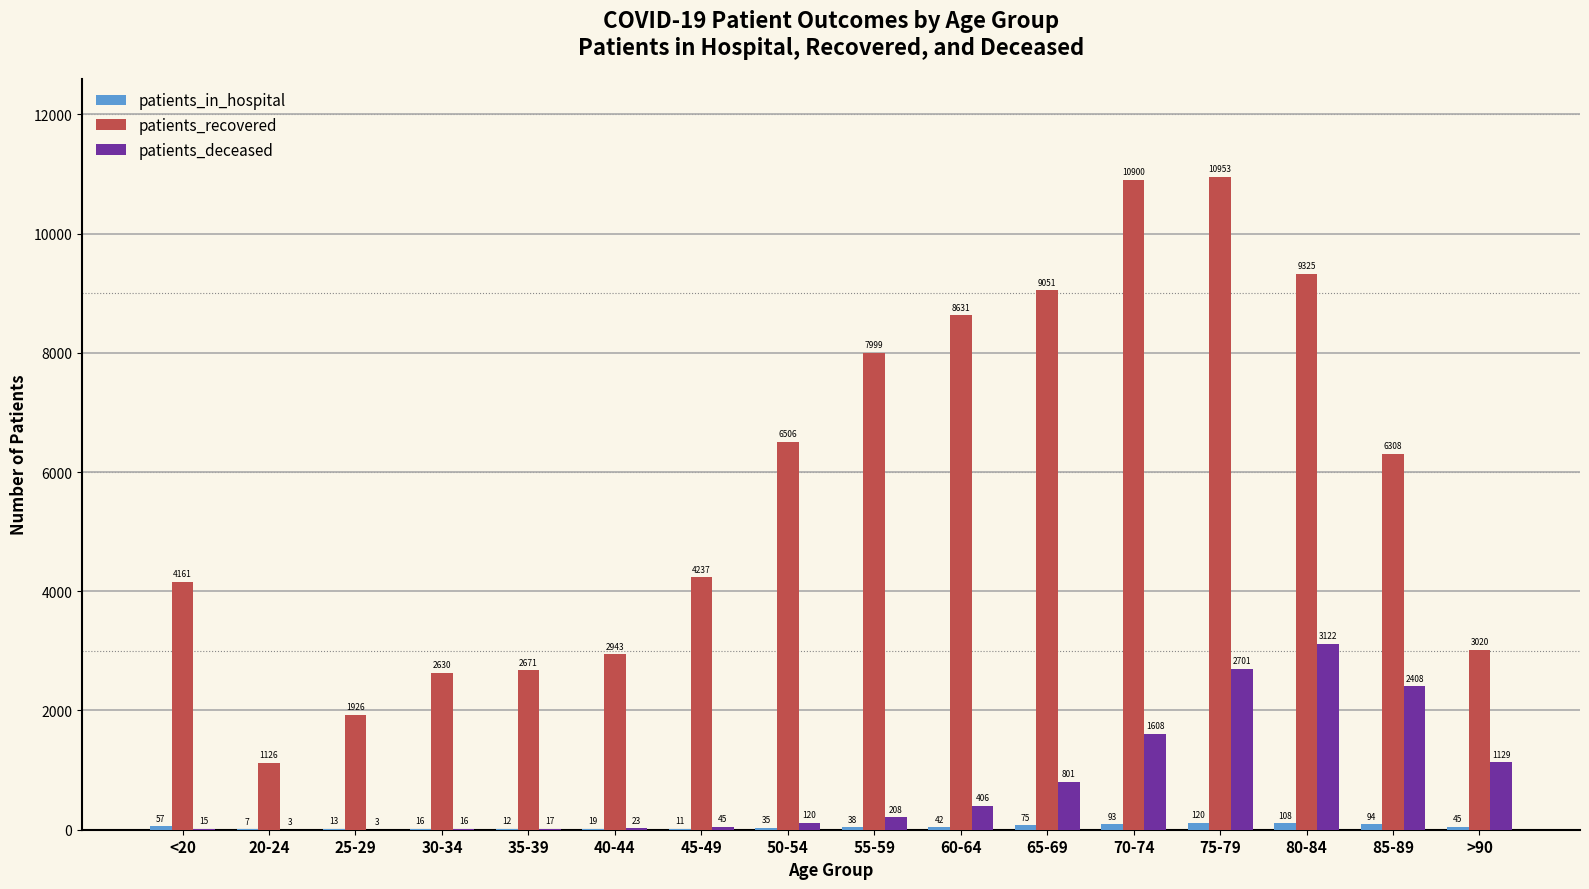

Count the number of categories in the chart.

16